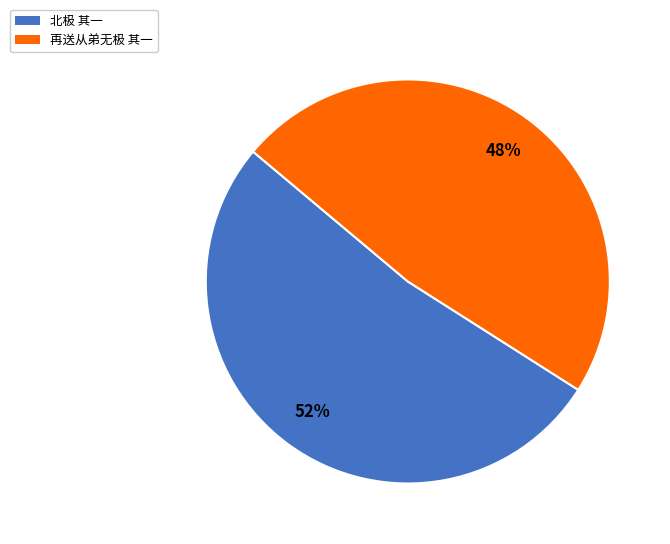

Which category has the biggest portion of the pie?

北极 其一